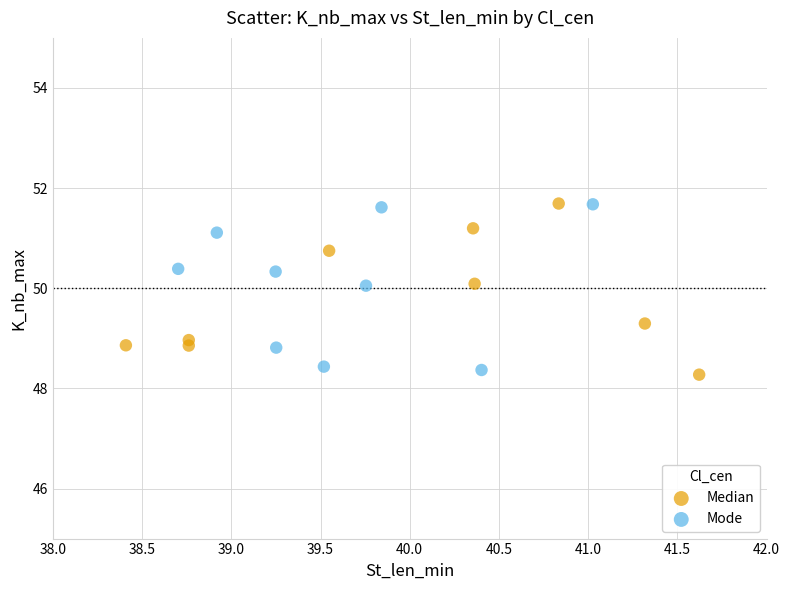

What are all the series names shown in the legend?

Median, Mode